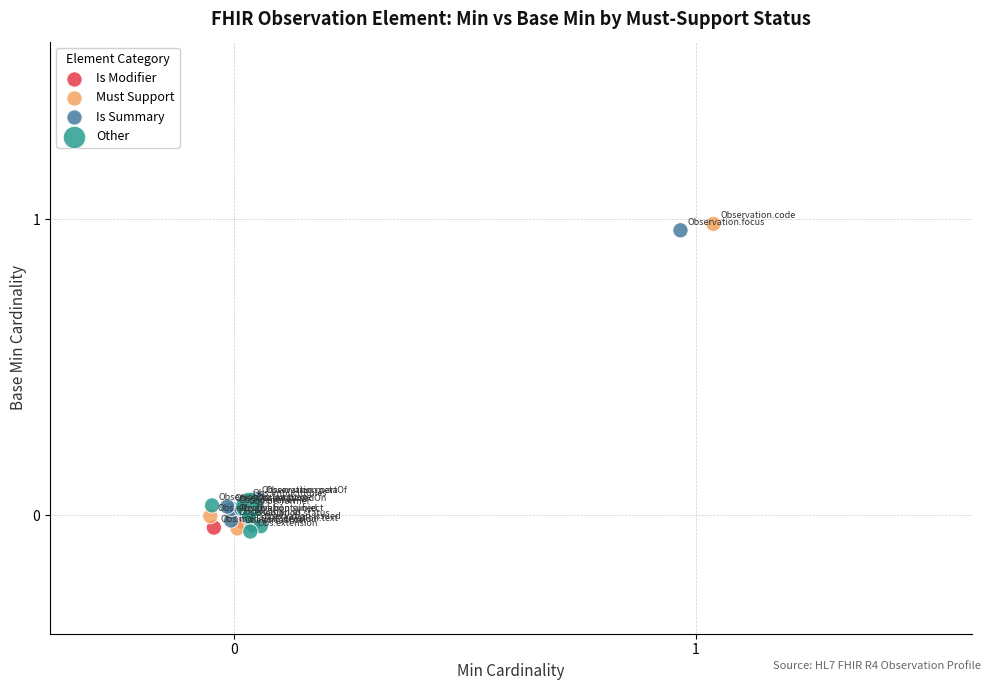

What are all the series names shown in the legend?

Is Modifier, Must Support, Is Summary, Other